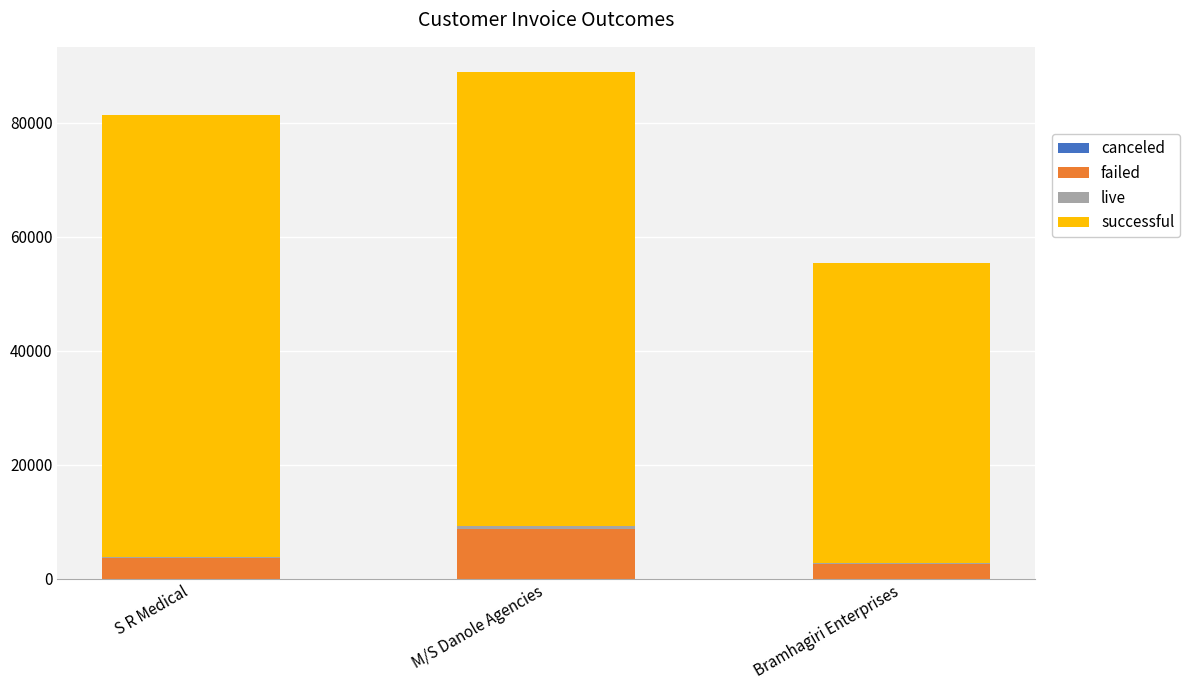

At which category is the sum across all series the highest?

M/S Danole Agencies